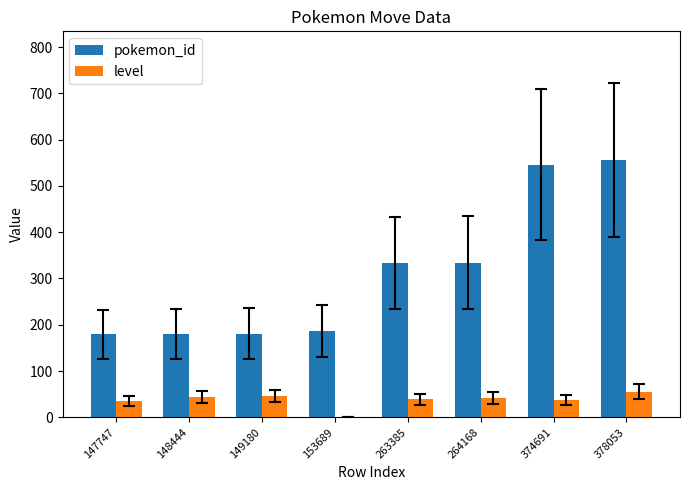

What value does the pokemon_id series have at 148444?

180